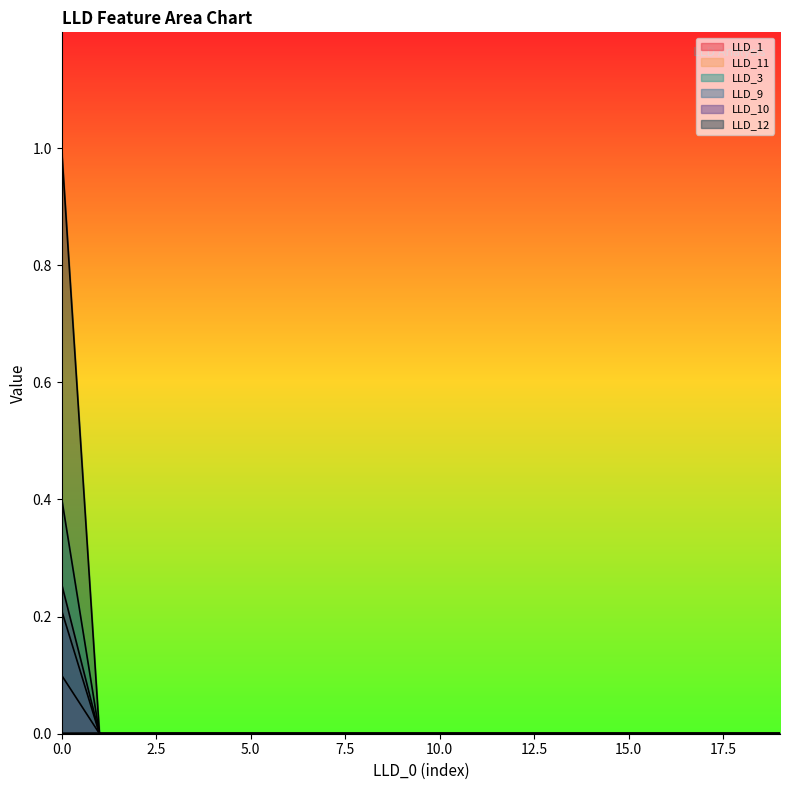

Rank the categories by LLD_9 value from lowest to highest.

1, 2, 3, 4, 5, 6, 7, 8, 9, 10, 11, 12, 13, 14, 15, 16, 17, 18, 19, 0